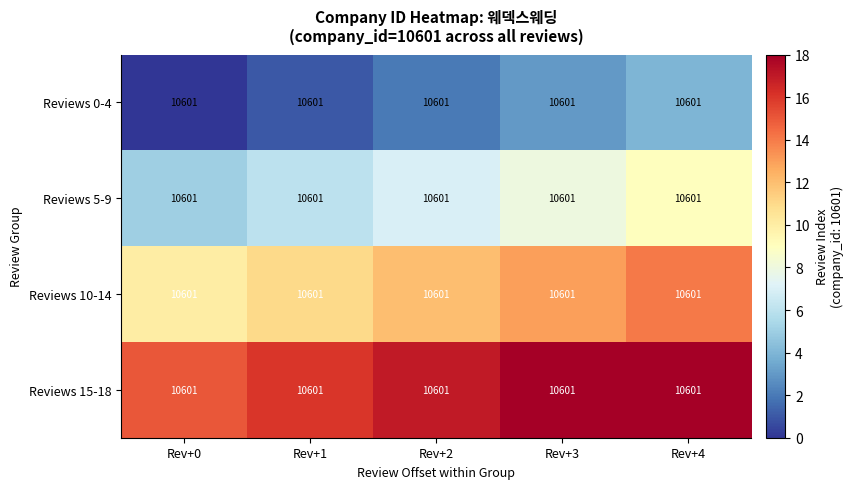

At which label is Reviews 10-14 closest to 12?

Rev+2